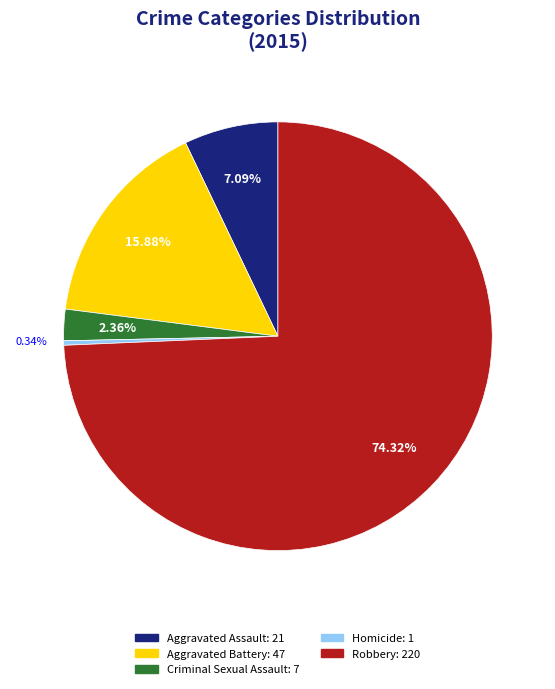

Which slice is the largest?

Robbery